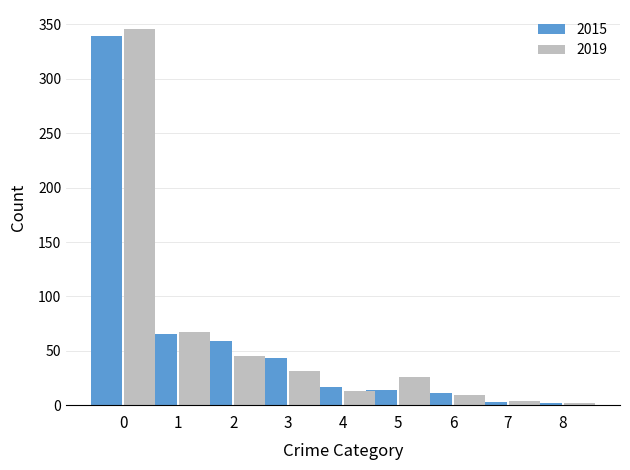

True or false: 2019 has a value of 2 at 8.

True